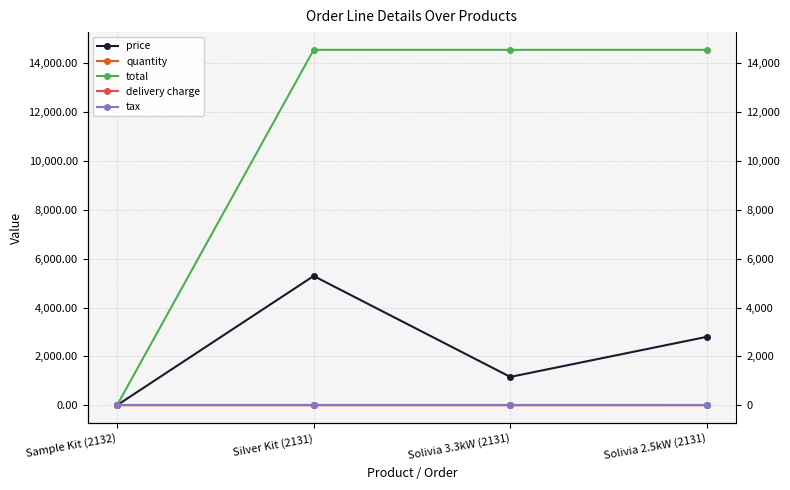

True or false: quantity has a value of 1.0 at Solivia 3.3kW (2131).

True